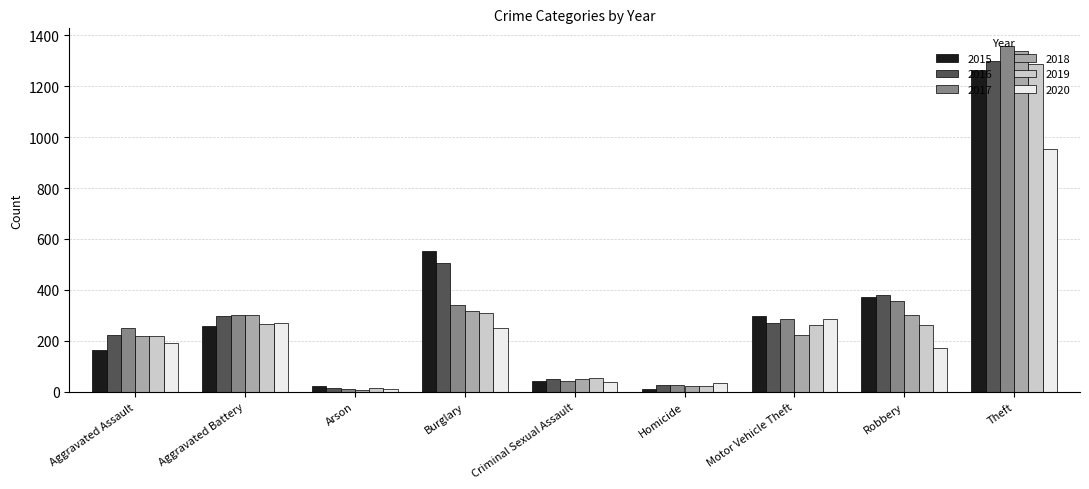

At which label is 2017 closest to 685?

Robbery